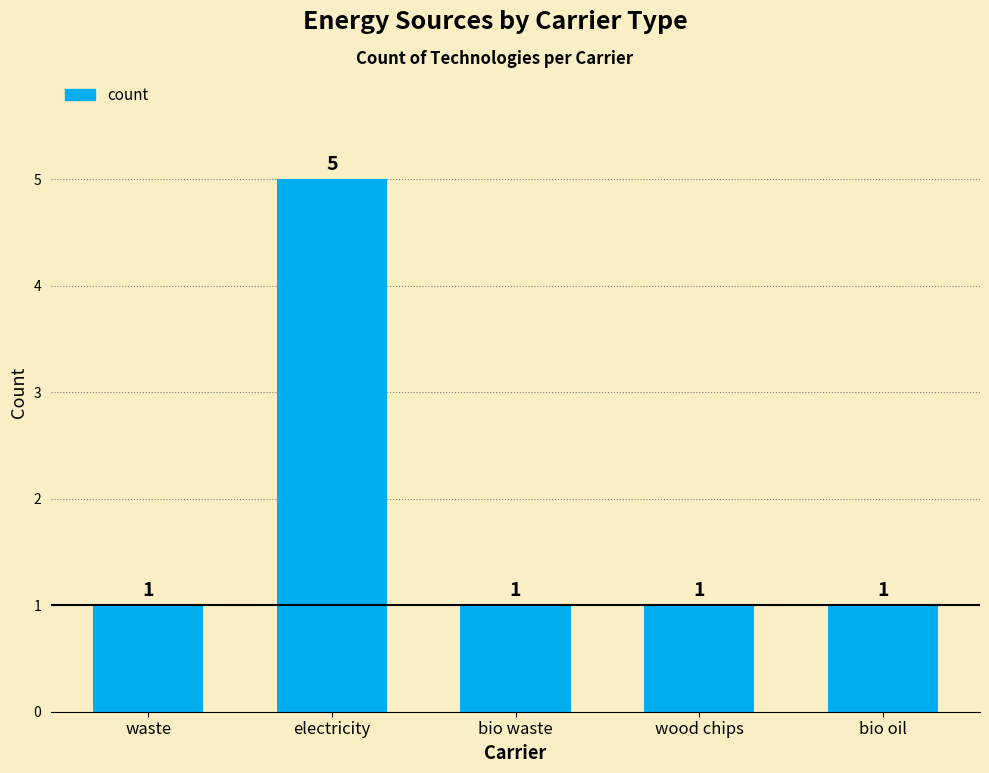

What is the label of the 4th bar from the right?

electricity